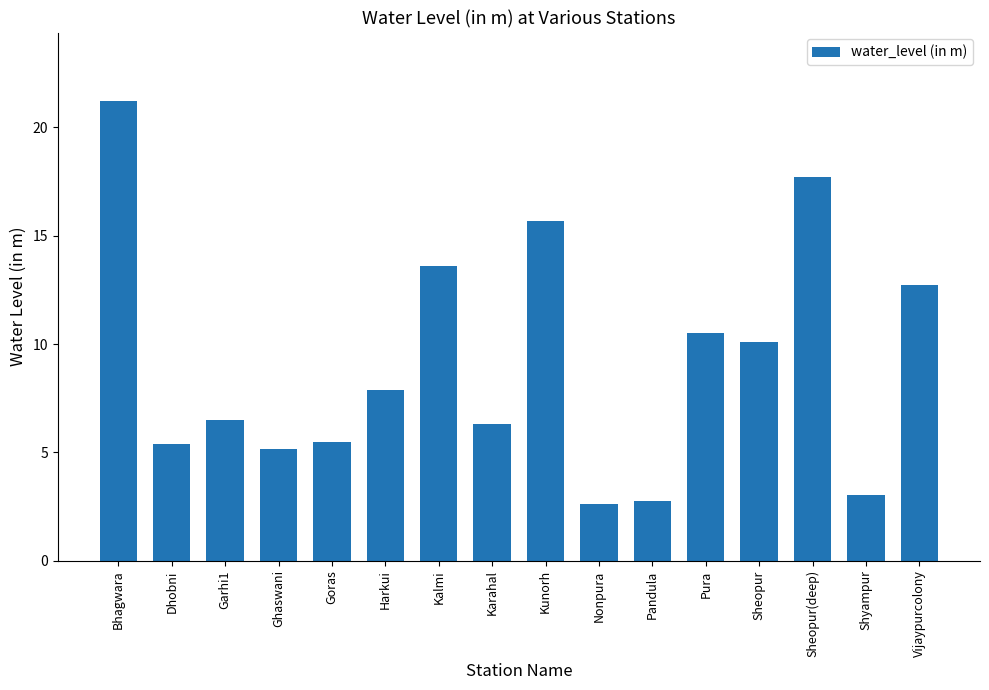

Is it true that the value at Pandula is 2.7?

True